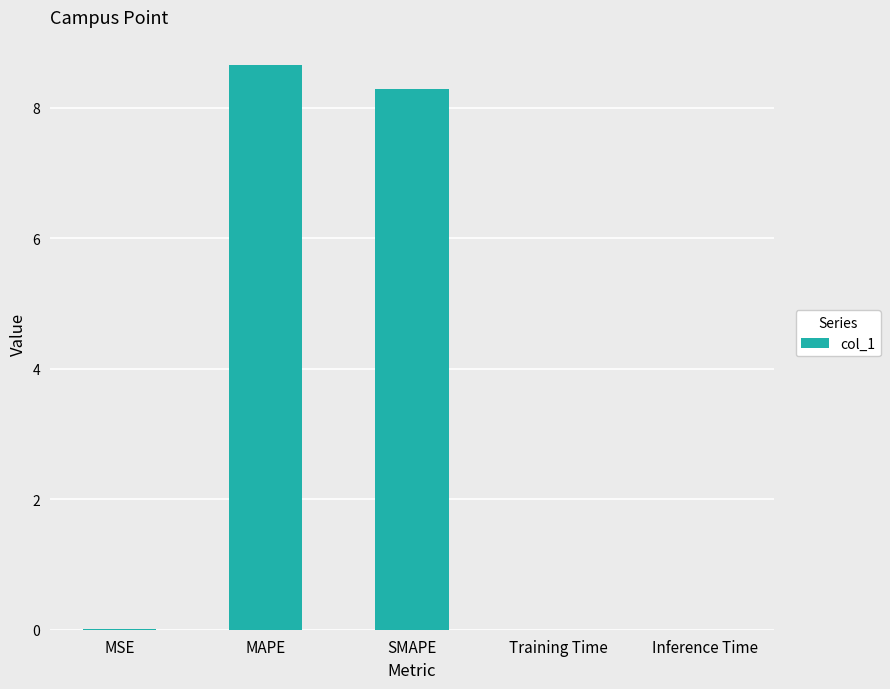

At which category does the chart reach its peak across all series?

MAPE